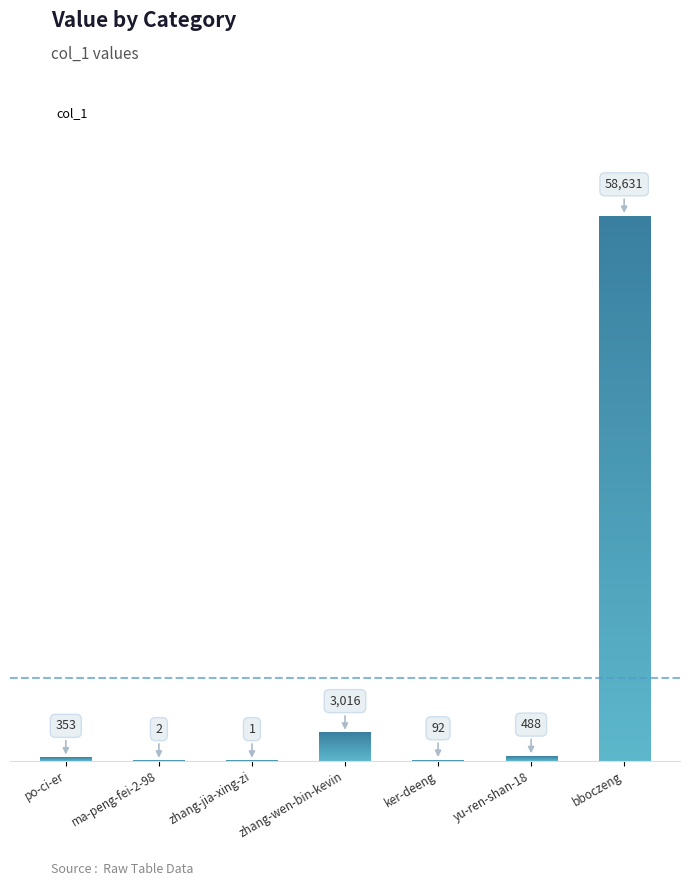

What is the sum of the values at ker-deeng and po-ci-er?

445